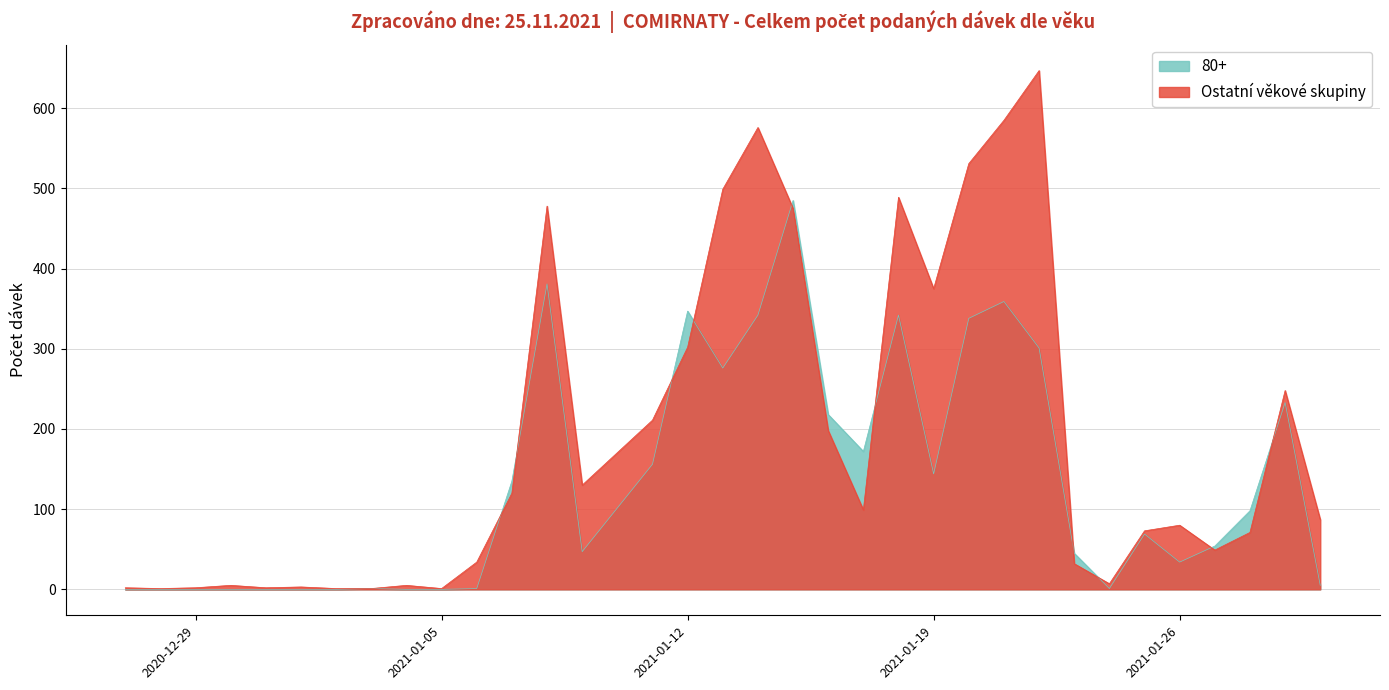

At how many categories does at least one series exceed 627?

1